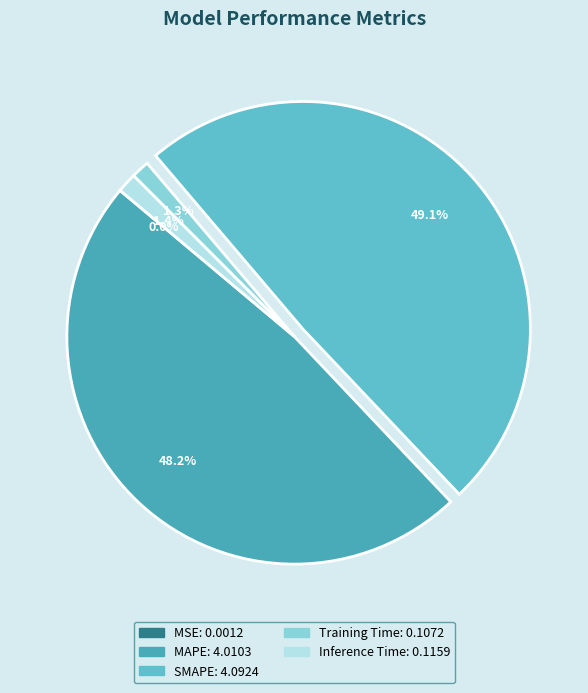

Count the number of slices in the pie.

5